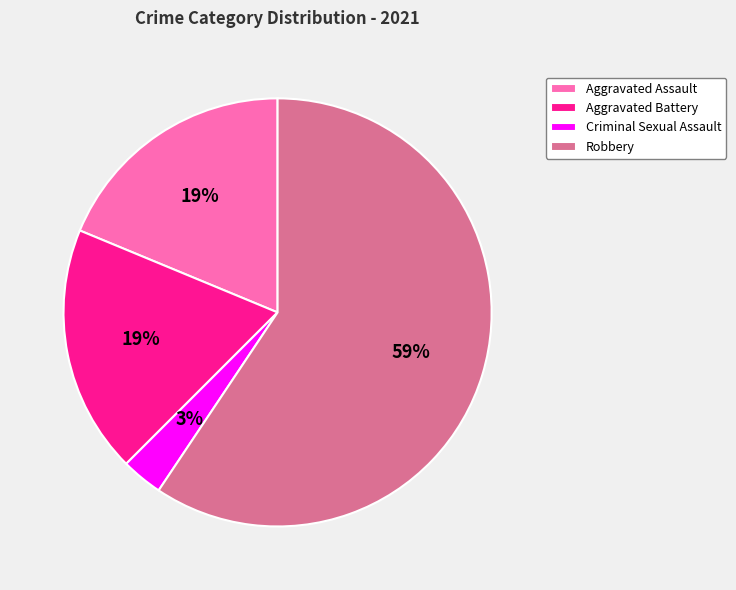

Is there any slice that represents more than half of the pie?

Yes